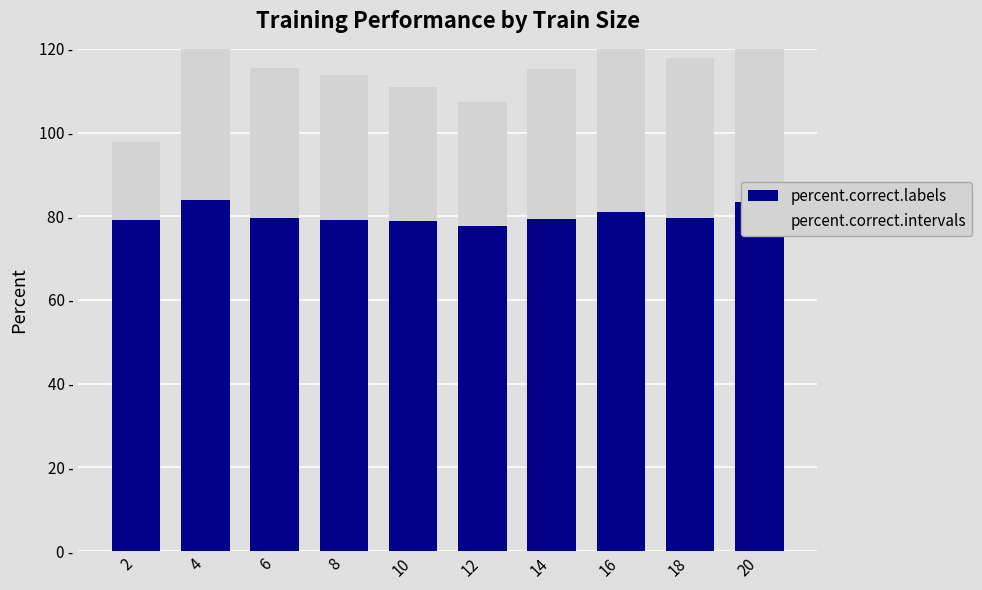

How many bars are there in total?

20